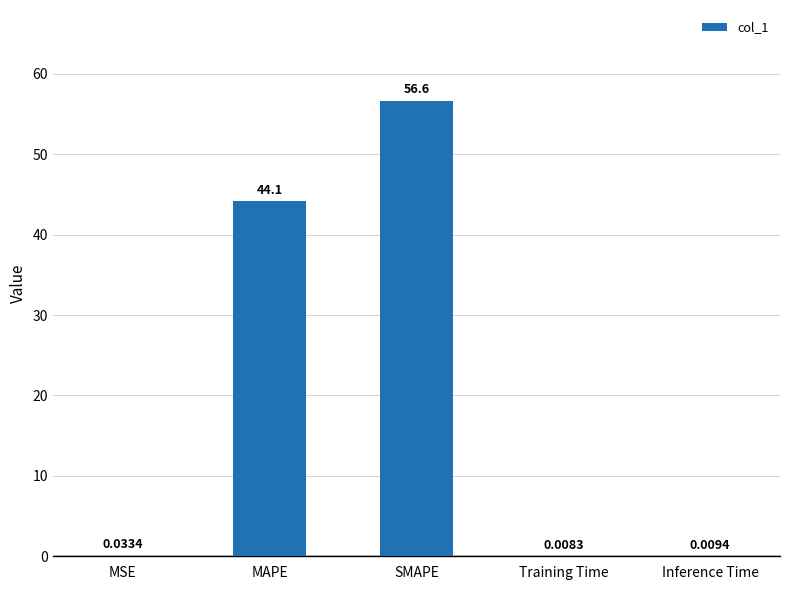

What is the sum of the values at Inference Time and SMAPE?

56.6